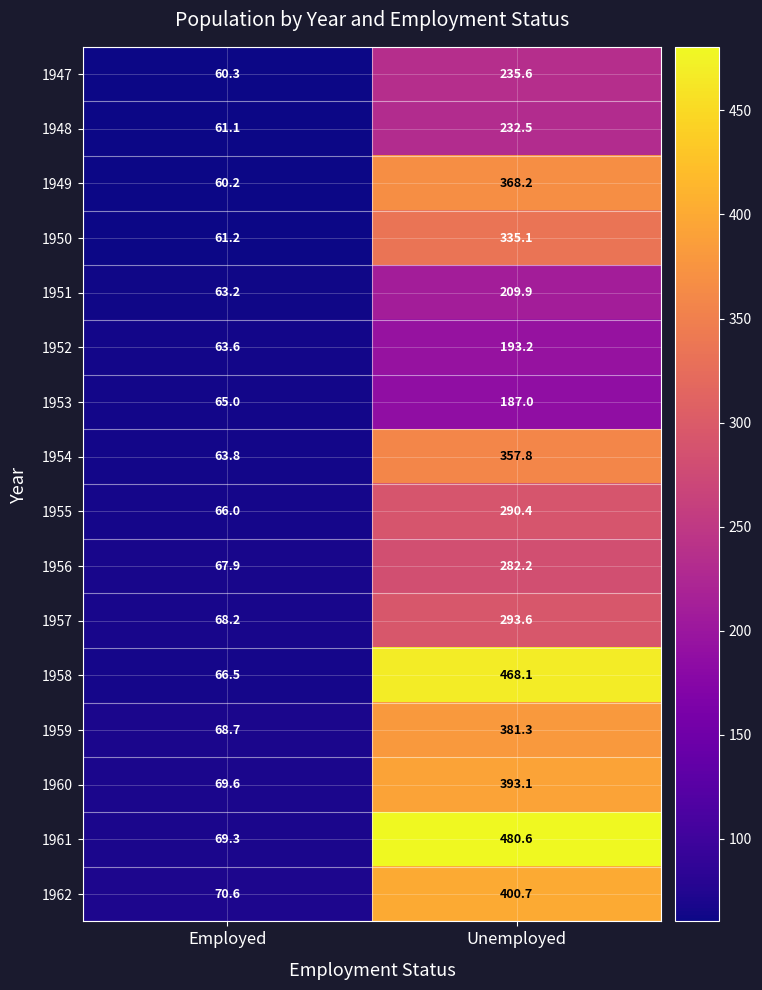

Read the 1951 value at Employed.

63.2